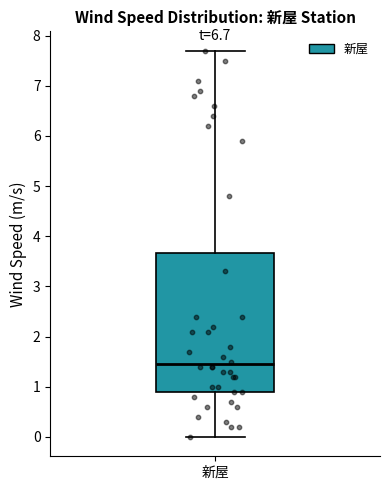

Transcribe this box plot: give where the median line is, the range the box spans, and where the two whiskers end, as read against the y-axis. The values are not printed on the chart, so give them approximately, as read against the axis.

median 1.5, box 0.9 to 3.7, whiskers 0.0 to 7.7